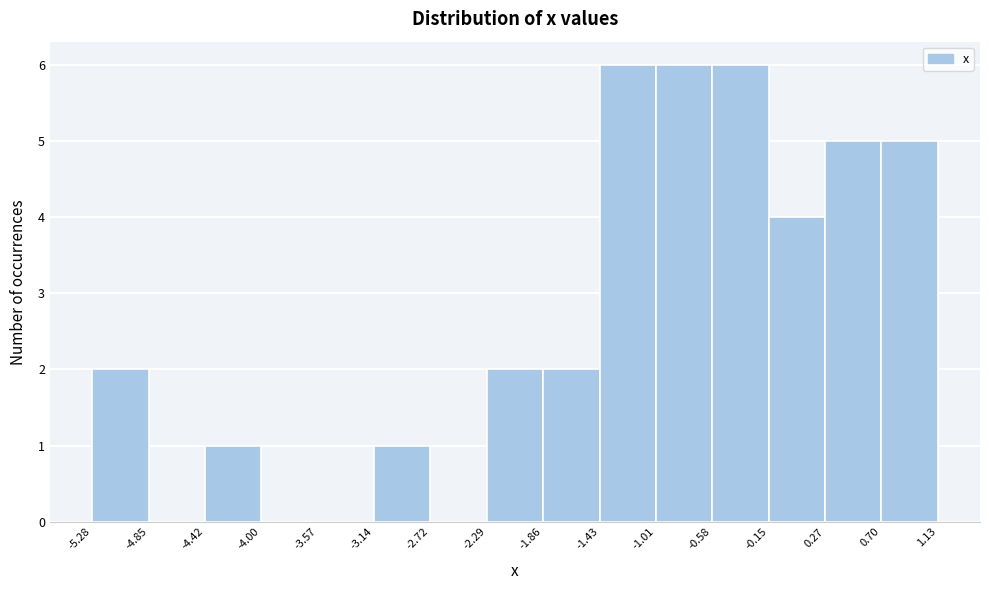

Reading left to right, list every bar in this chart as the range it spans on the x-axis followed by its height. The values are not printed on the chart, so give them approximately, as read against the axis.

-5.28 to -4.85: 2
-4.85 to -4.42: 0
-4.42 to -4.00: 1
-4.00 to -3.57: 0
-3.57 to -3.14: 0
-3.14 to -2.72: 1
-2.72 to -2.29: 0
-2.29 to -1.86: 2
-1.86 to -1.43: 2
-1.43 to -1.01: 6
-1.01 to -0.58: 6
-0.58 to -0.15: 6
-0.15 to 0.27: 4
0.27 to 0.70: 5
0.70 to 1.13: 5